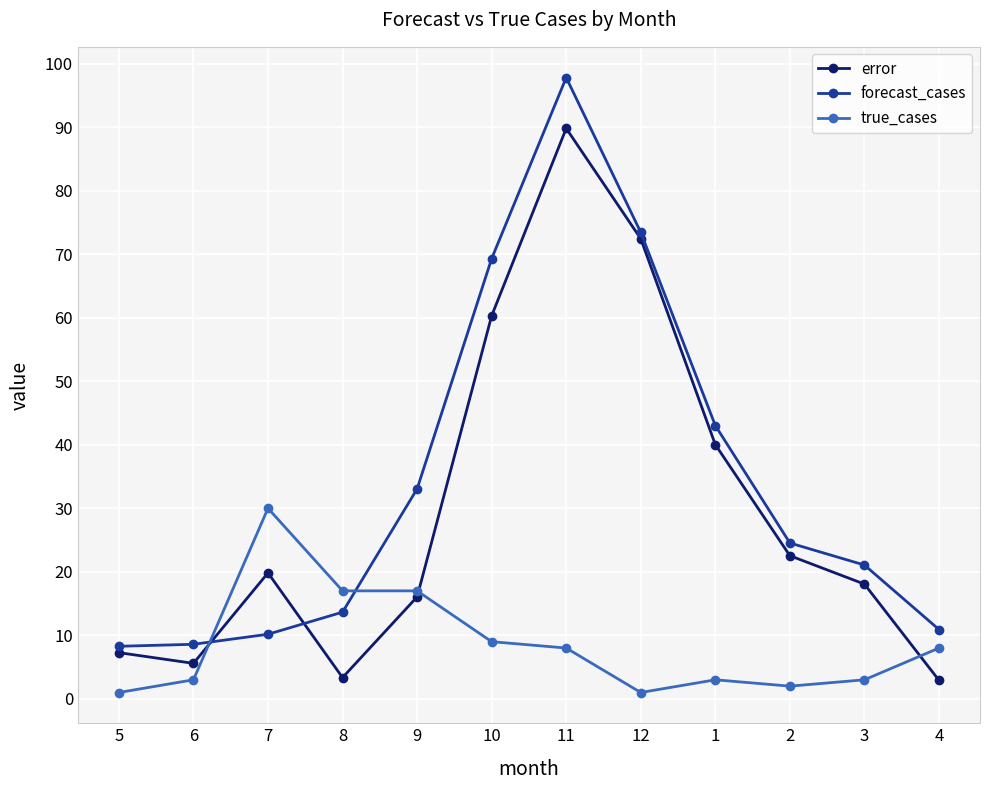

Which series has the largest range (max minus min)?

forecast_cases